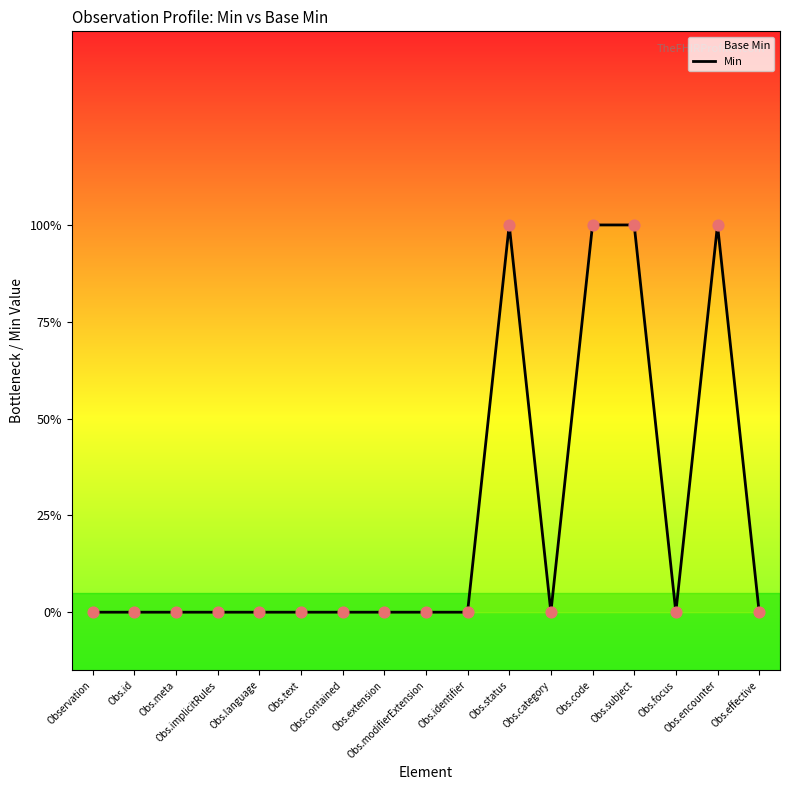

What is the change in value from Obs.implicitRules to Obs.status?

+1